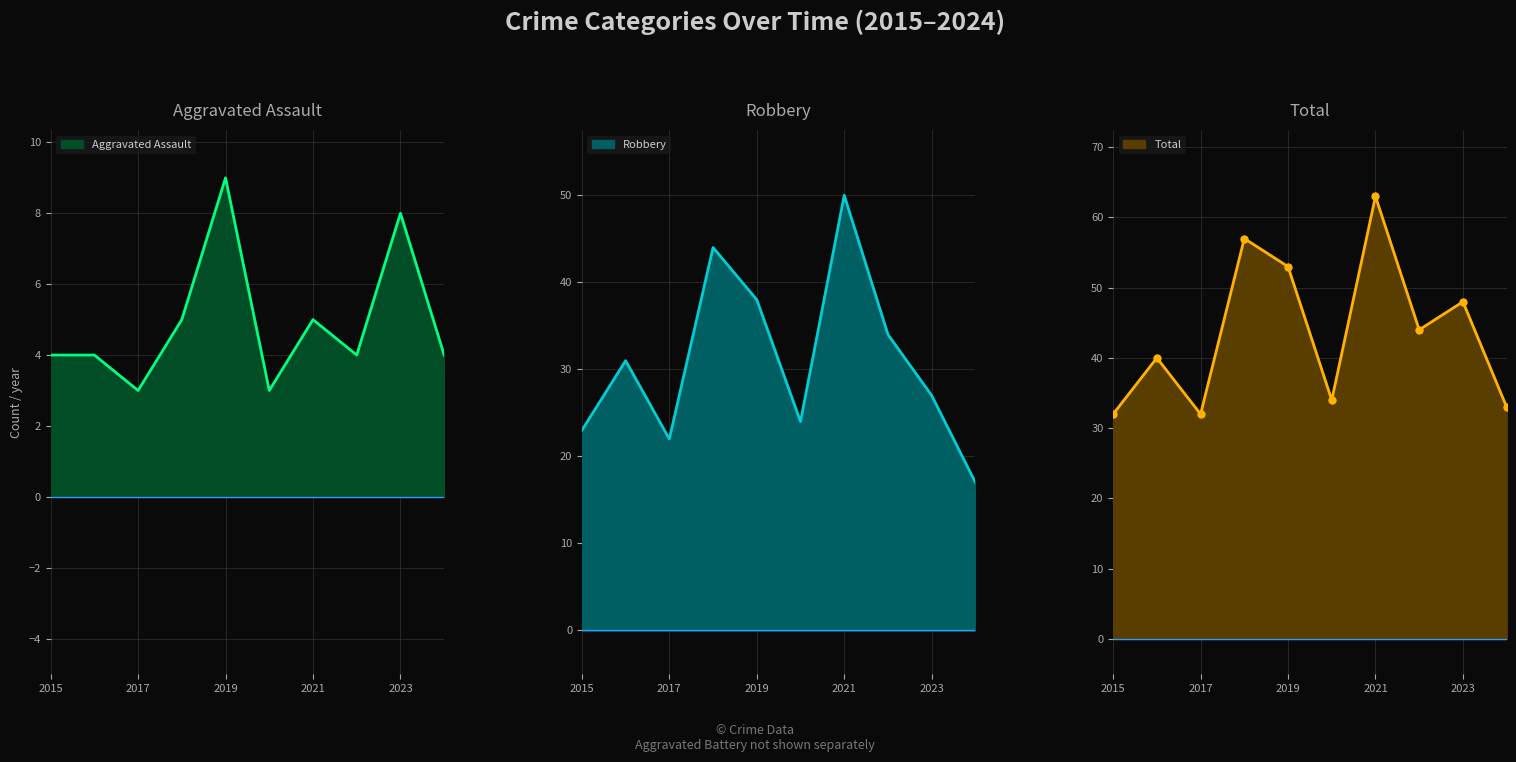

Reading left to right, list all the values displayed in this chart.

Aggravated Assault: 4	4	3	5	9	3	5	4	8	4
Robbery: 23	31	22	44	38	24	50	34	27	17
Total: 32	40	32	57	53	34	63	44	48	33